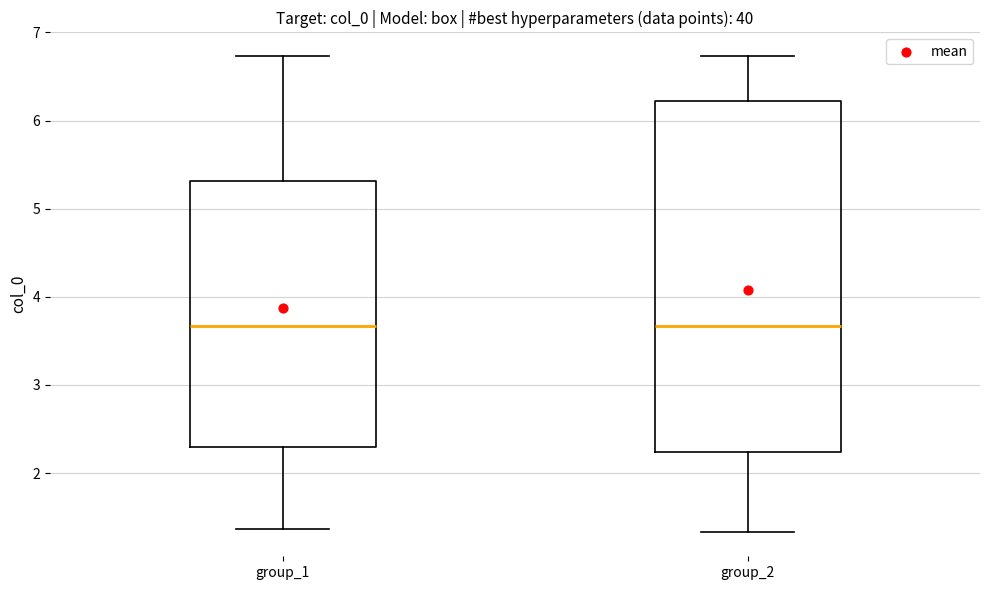

Reading left to right, transcribe this box plot: for each box, give where its median line is, the range the box spans, and where its two whiskers end, as read against the y-axis. The values are not printed on the chart, so give them approximately, as read against the axis.

group_1: median 3.7, box 2.3 to 5.3, whiskers 1.4 to 6.7
group_2: median 3.7, box 2.2 to 6.2, whiskers 1.3 to 6.7